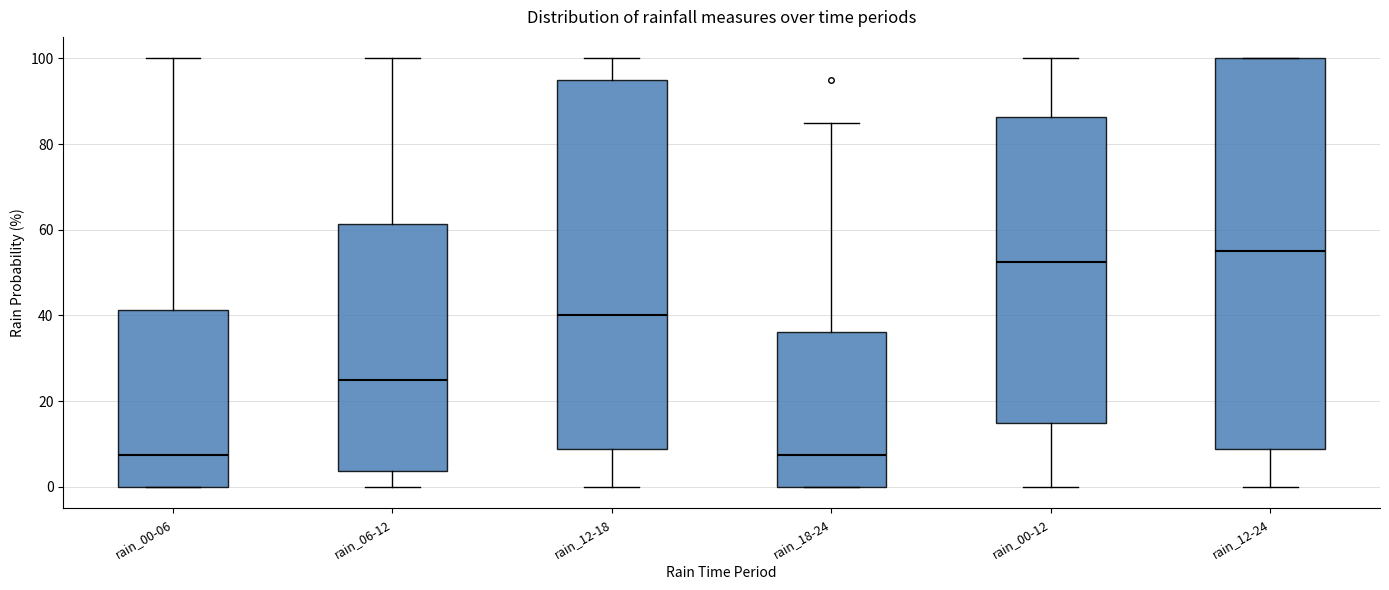

Reading left to right, transcribe this box plot: for each box, give where its median line is, the range the box spans, and where its two whiskers end, as read against the y-axis. The values are not printed on the chart, so give them approximately, as read against the axis.

rain_00-06: median 8, box 0 to 42, whiskers 0 to 100
rain_06-12: median 26, box 4 to 62, whiskers 0 to 100
rain_12-18: median 40, box 8 to 96, whiskers 0 to 100
rain_18-24: median 8, box 0 to 36, whiskers 0 to 86
rain_00-12: median 52, box 16 to 86, whiskers 0 to 100
rain_12-24: median 56, box 8 to 100, whiskers 0 to 100